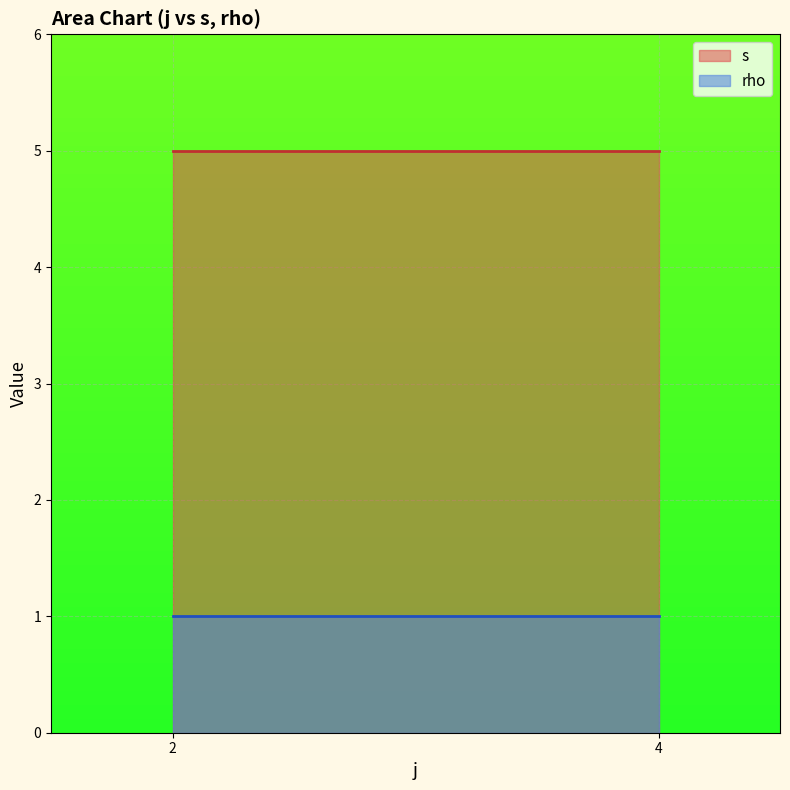

Is it true that rho equals 0 at 4?

False